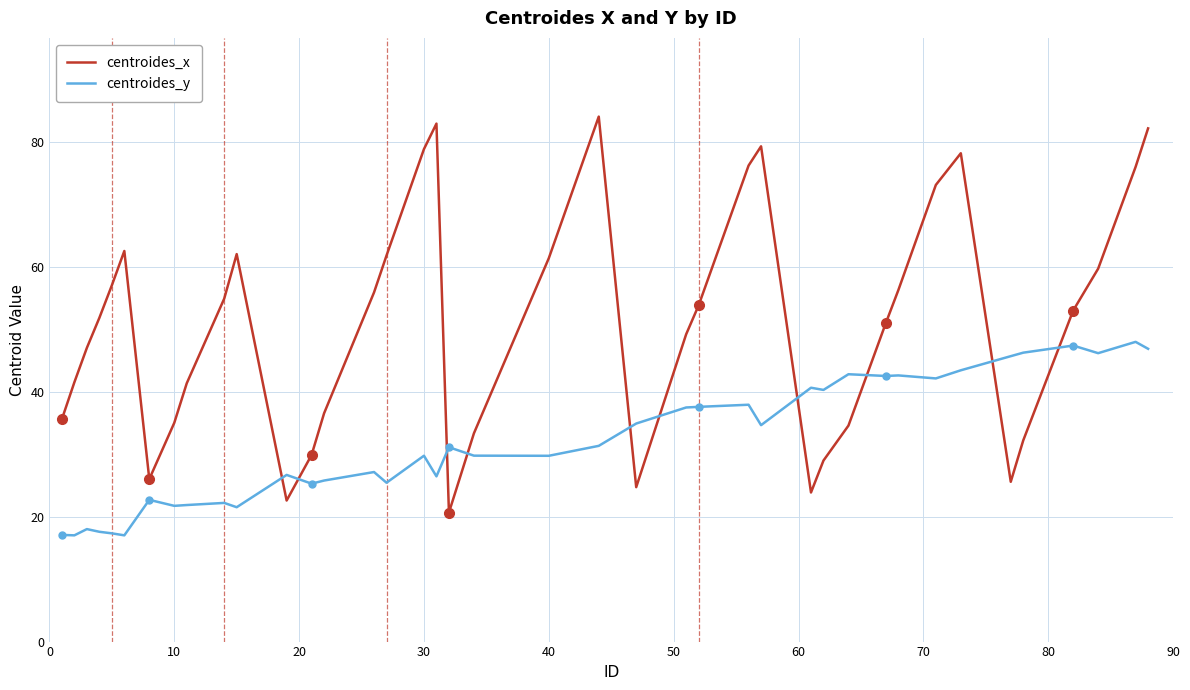

Rank the series by their average value, from lowest to highest.

centroides_y, centroides_x